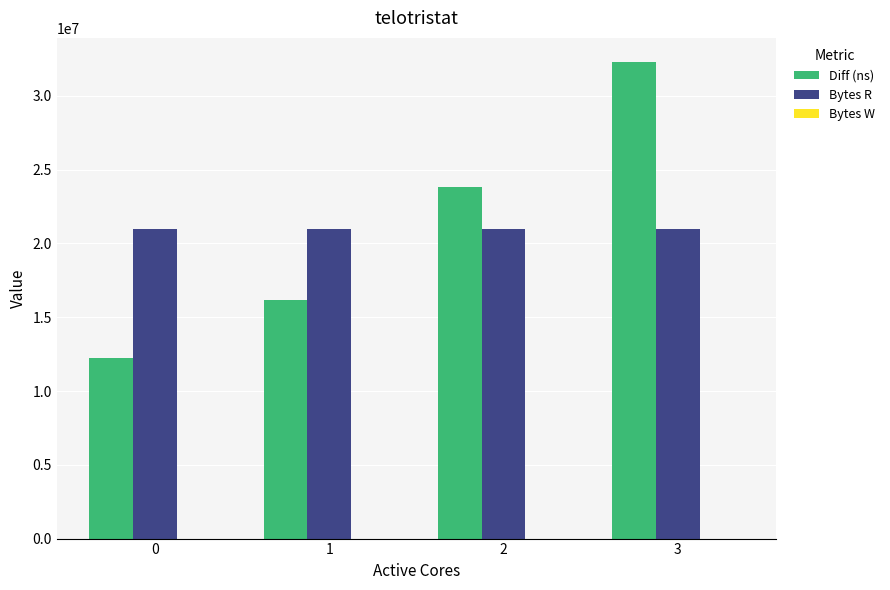

At 2, list the series in order from smallest to largest.

Bytes R, Diff (ns)